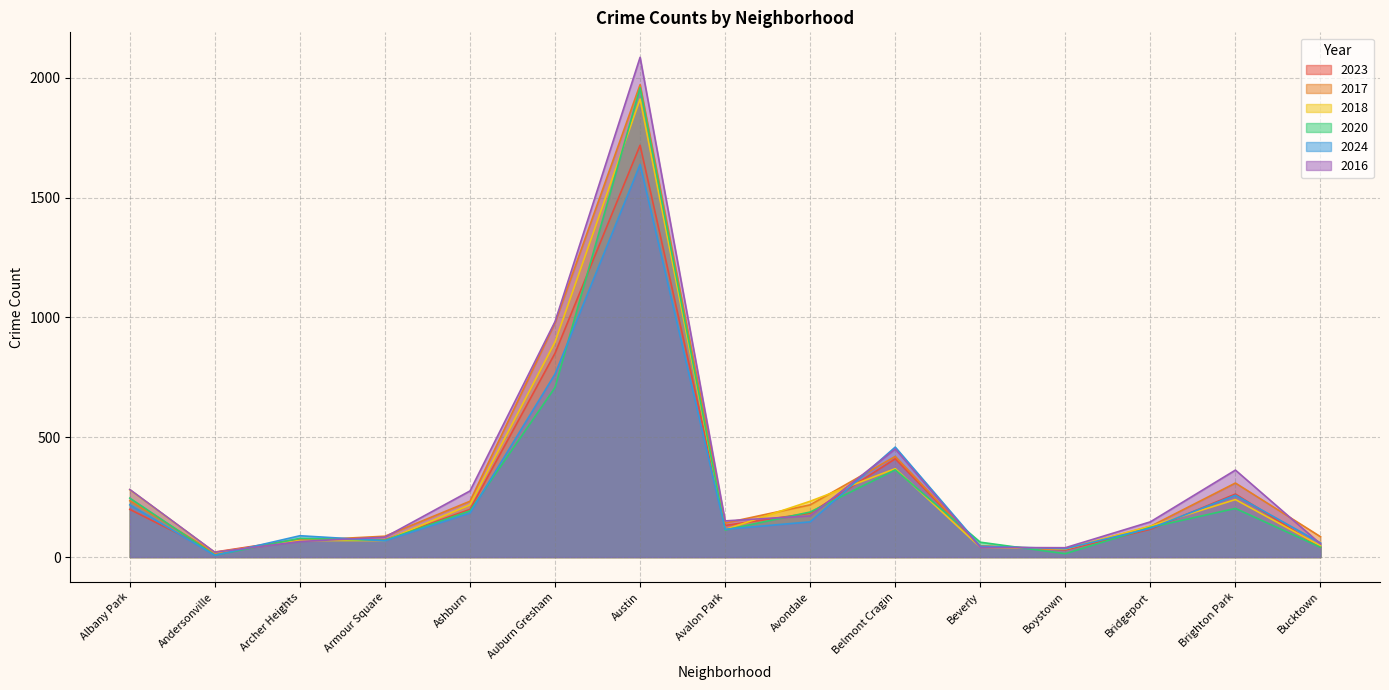

How many distinct data groups are displayed?

6